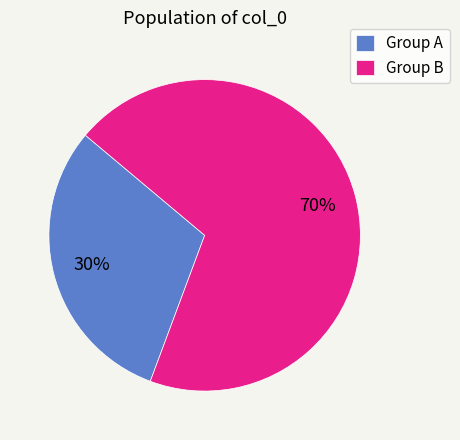

Between Group B and Group A, which is larger?

Group B